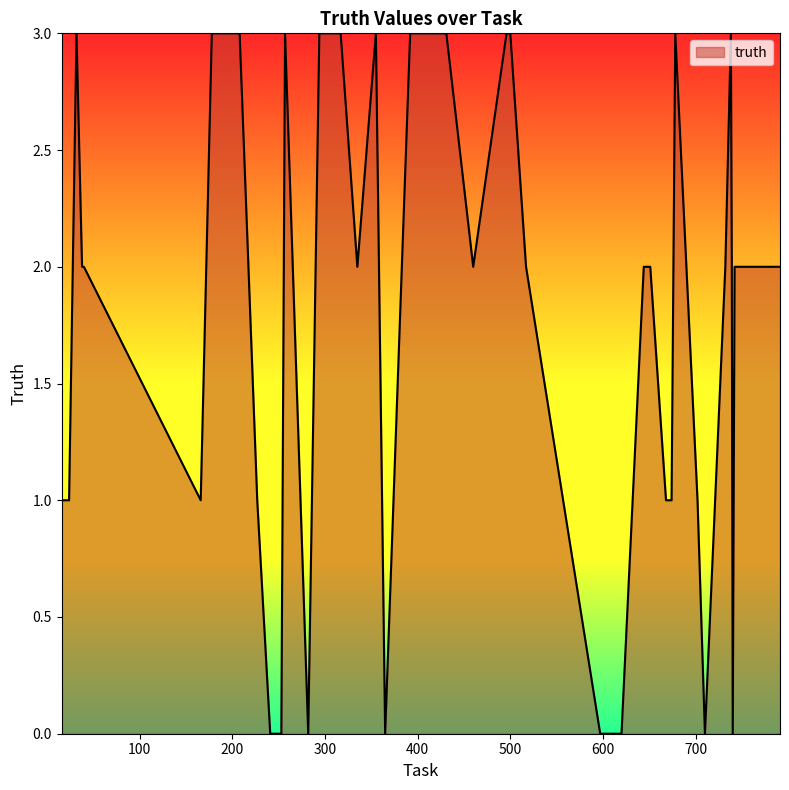

What is the difference between the maximum and minimum values?

3